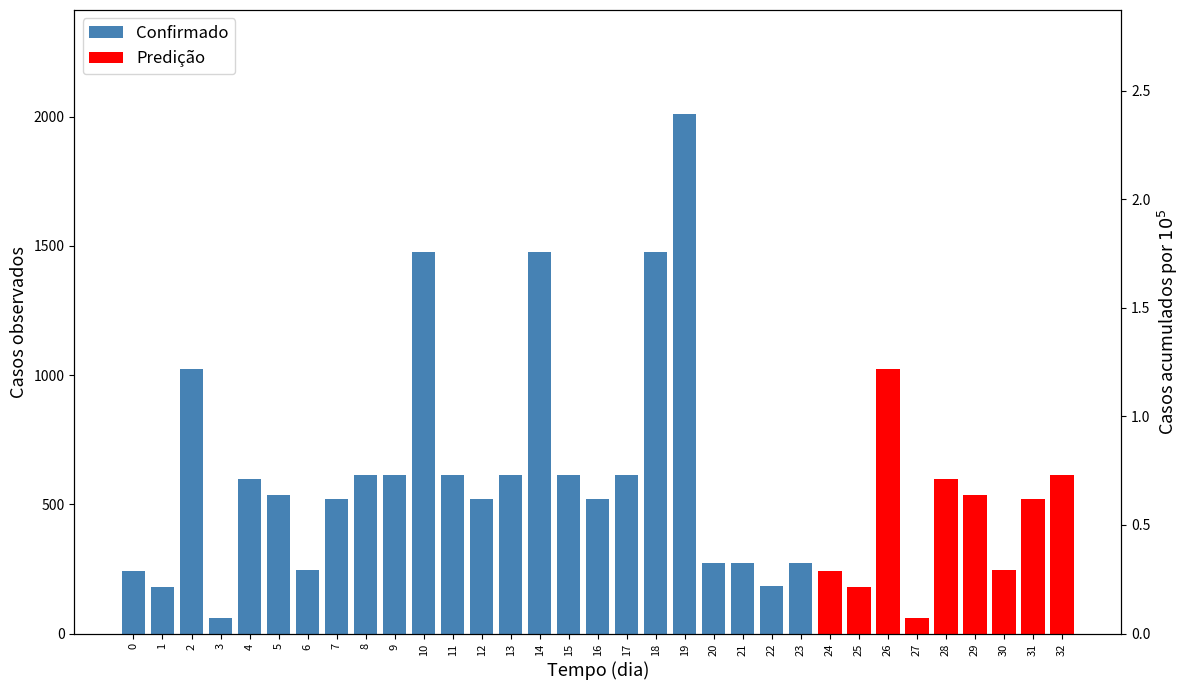

What is the difference between the values at 30 and 29?

290